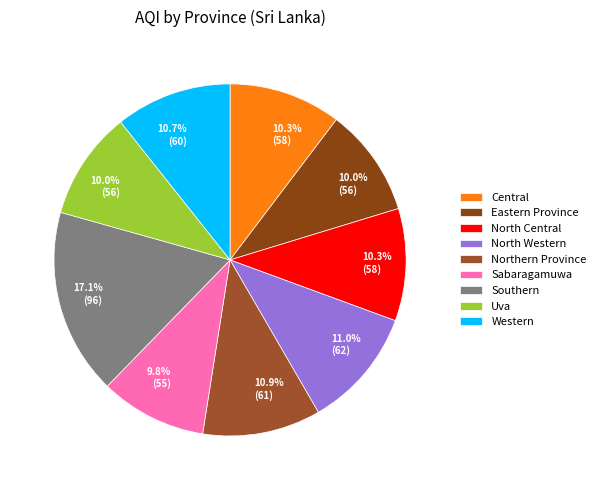

What is the ratio of the value at North Western to the value at Eastern Province?

1.1